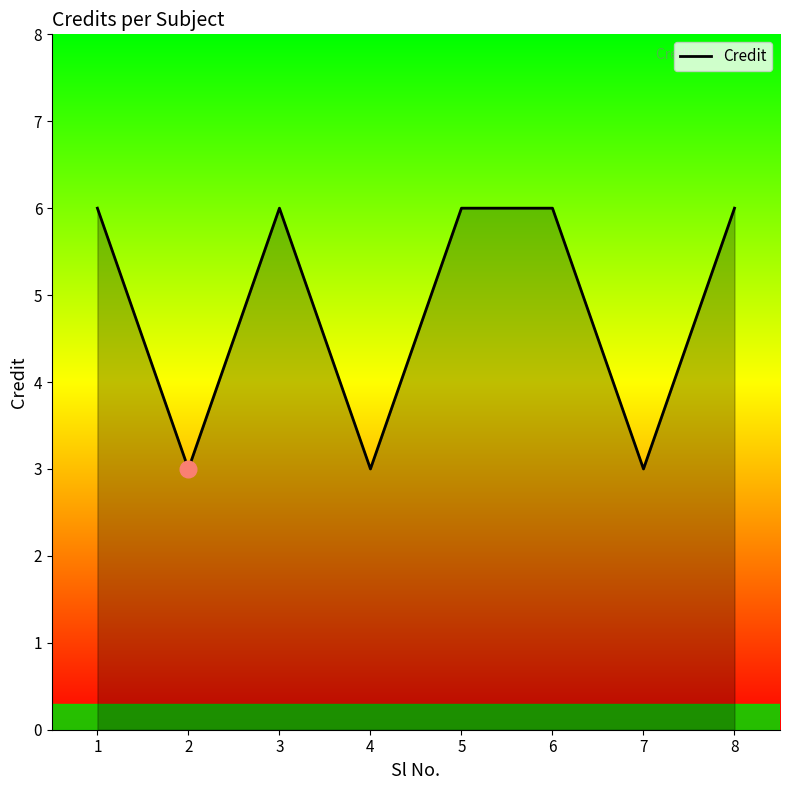

The chart shows a value of 3 at 5. True or false?

False